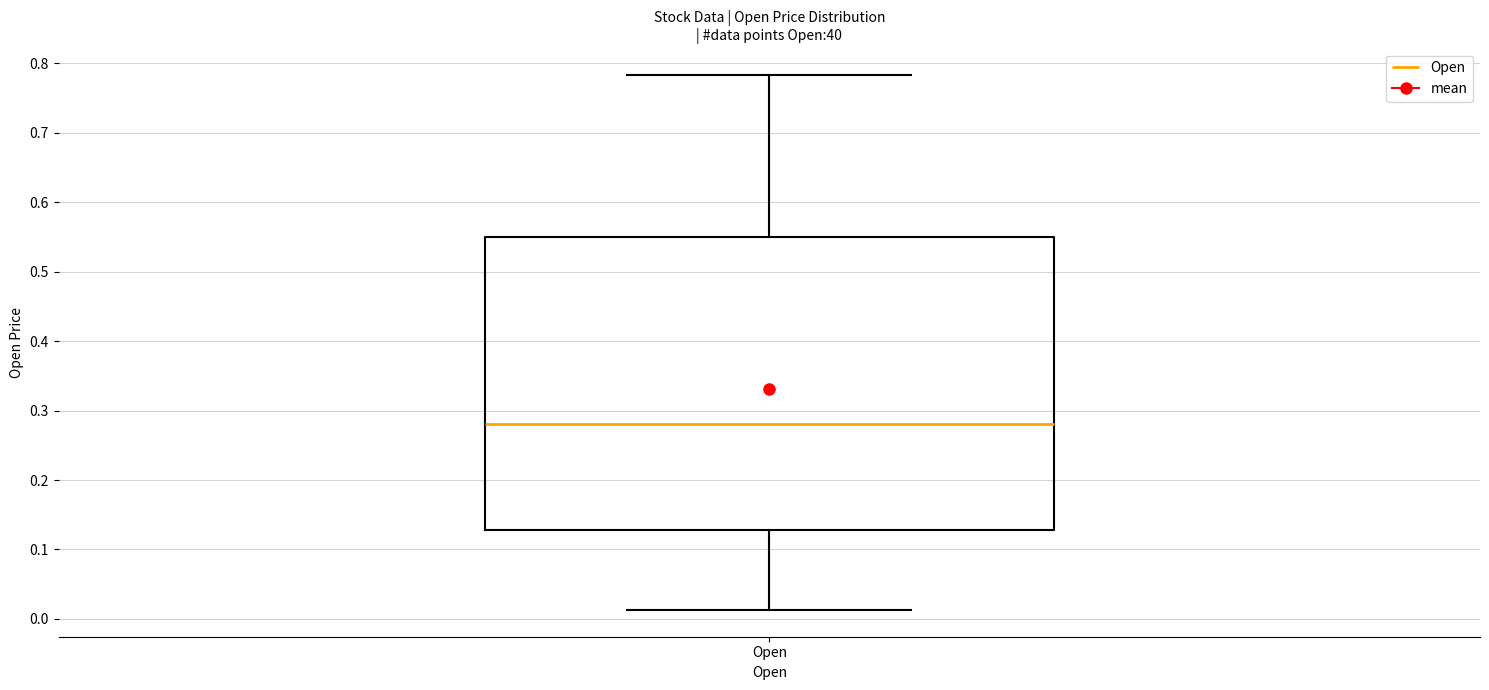

Transcribe this box plot: give where the median line is, the range the box spans, and where the two whiskers end, as read against the y-axis. The values are not printed on the chart, so give them approximately, as read against the axis.

median 0.28, box 0.13 to 0.55, whiskers 0.01 to 0.78